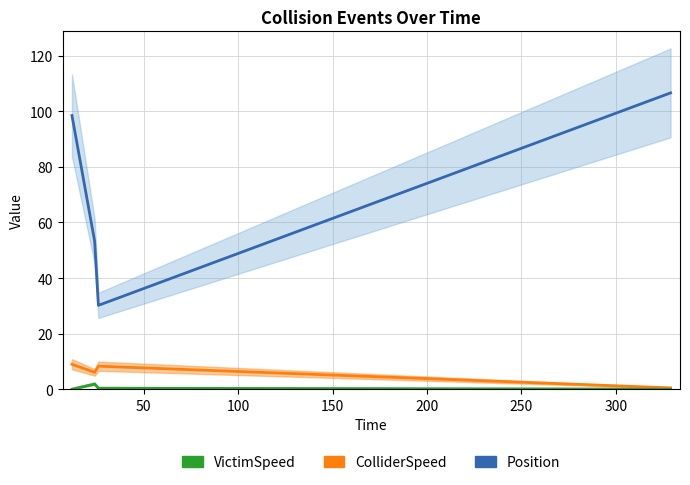

How many lines are shown in the chart?

3